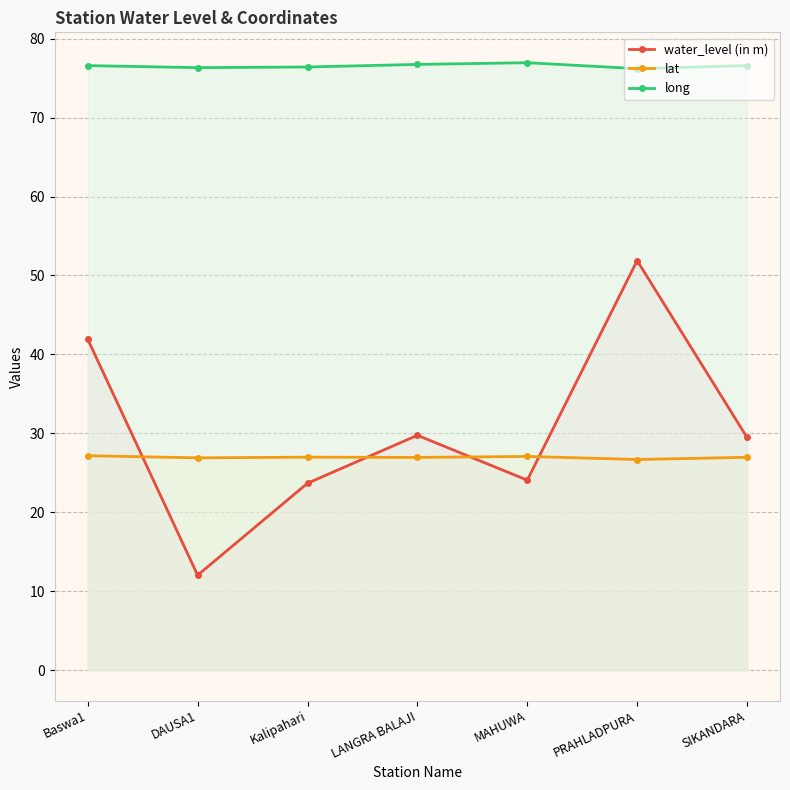

What is the approximate value of lat at Kalipahari?

27.0